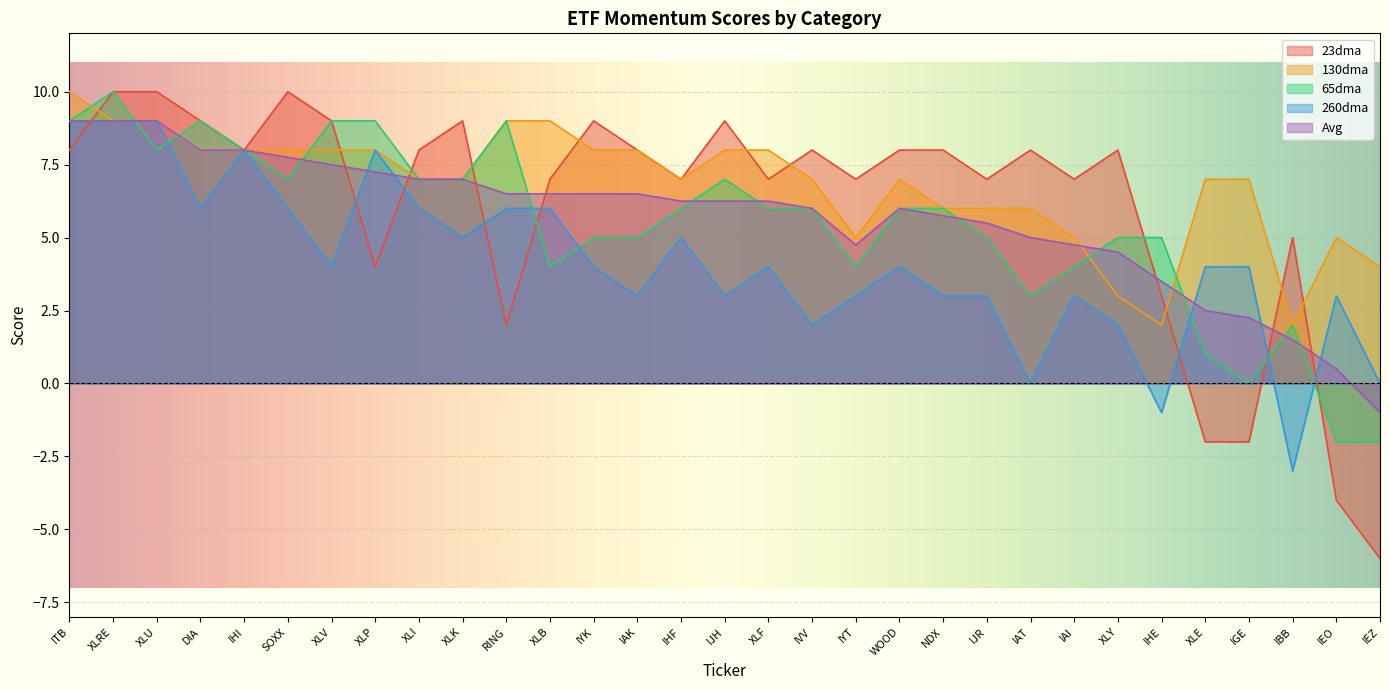

What is the difference between the maximum and second lowest values in the Avg series?

8.5